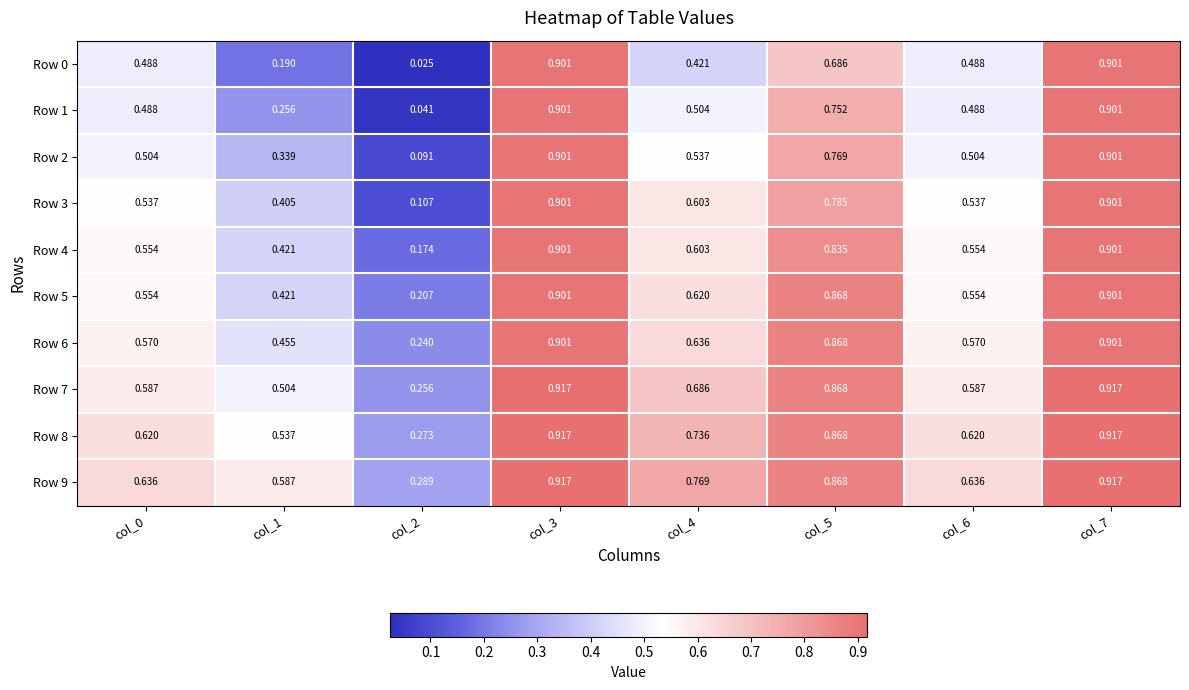

What is the total value across all series at col_3?

9.1